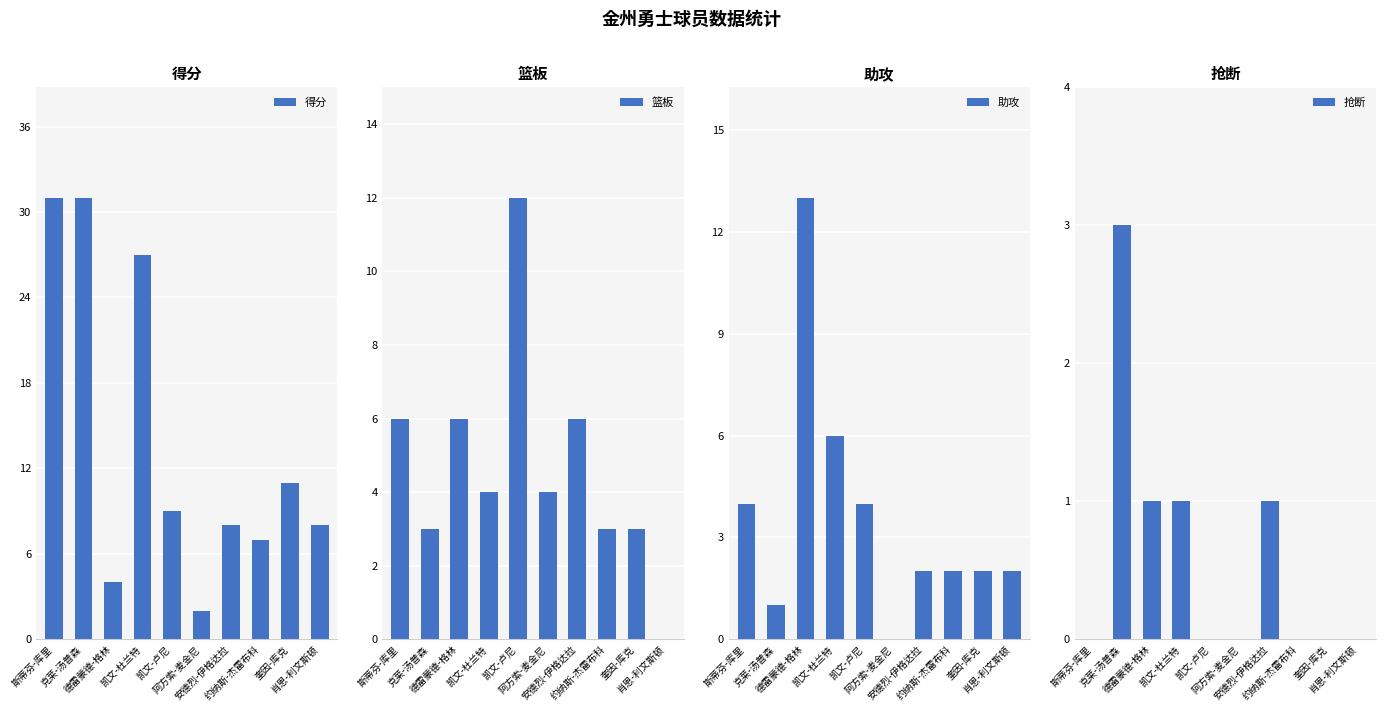

How many series are shown in this chart?

4